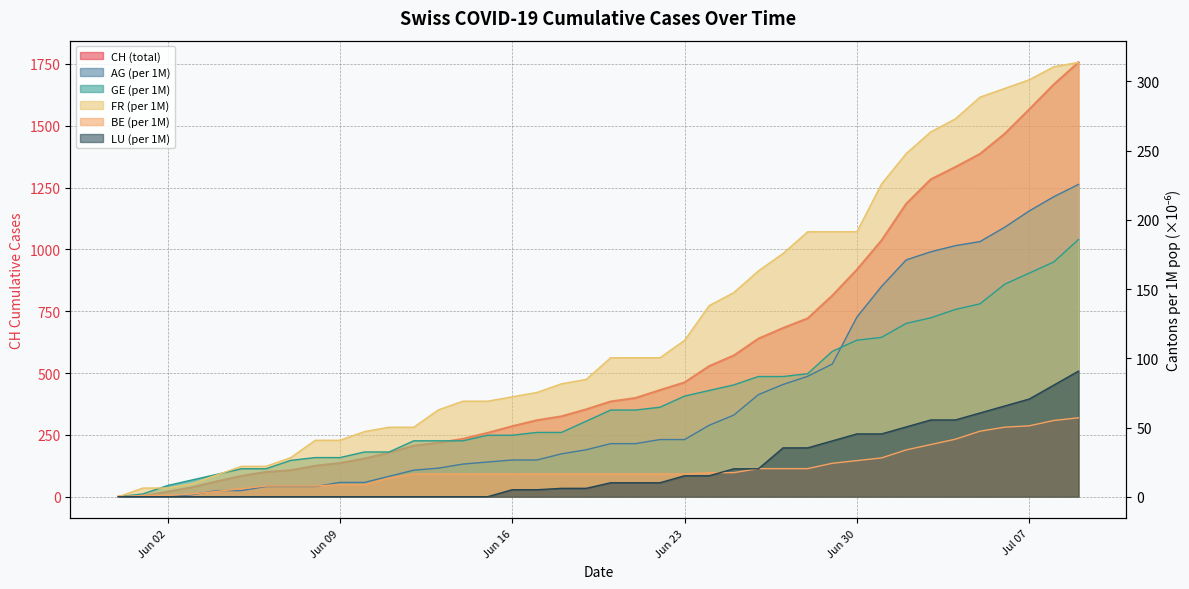

How many lines are shown in the chart?

6